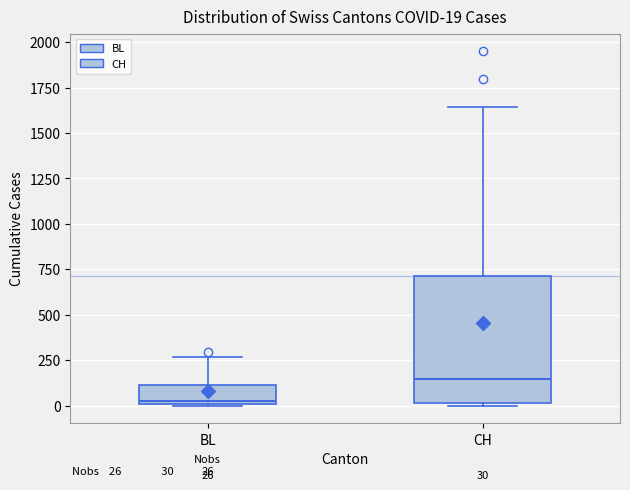

Comparing the boxes themselves (not the whiskers), which one is the tallest?

CH